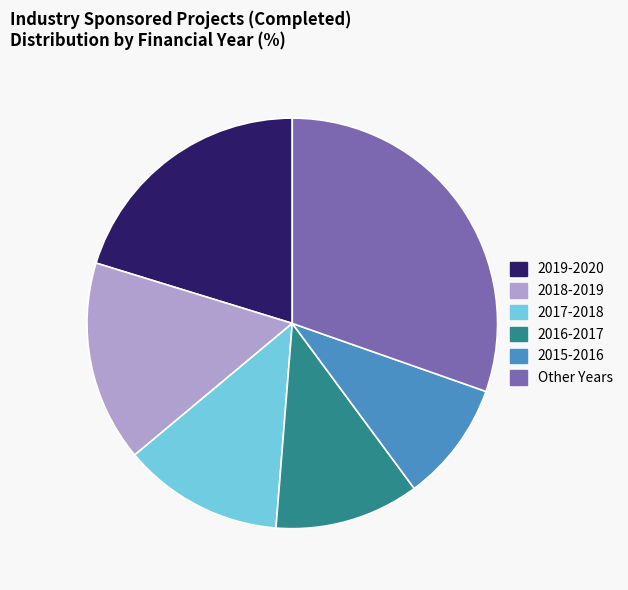

Combined, do 2017-2018 and 2018-2019 account for over 50%?

No